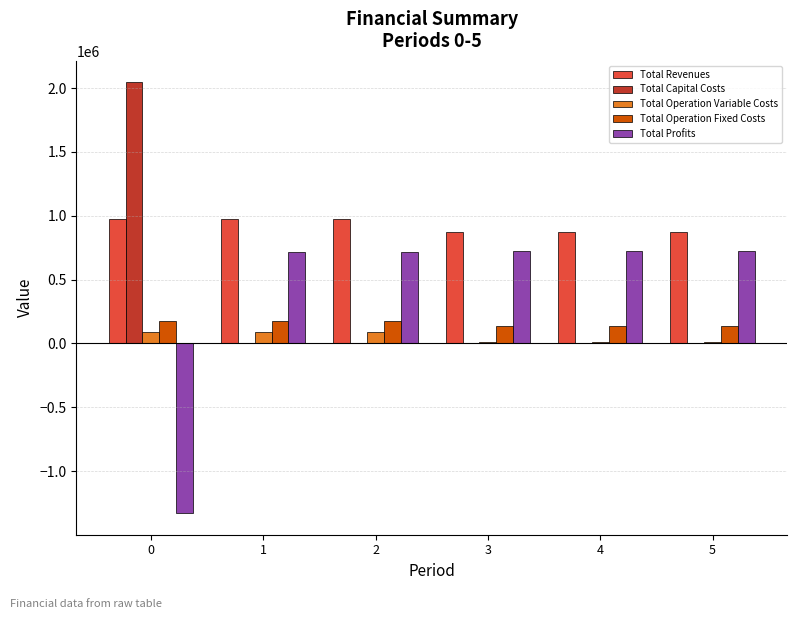

Is the value of Total Profits at 0 greater than the value of Total Capital Costs at 1?

No